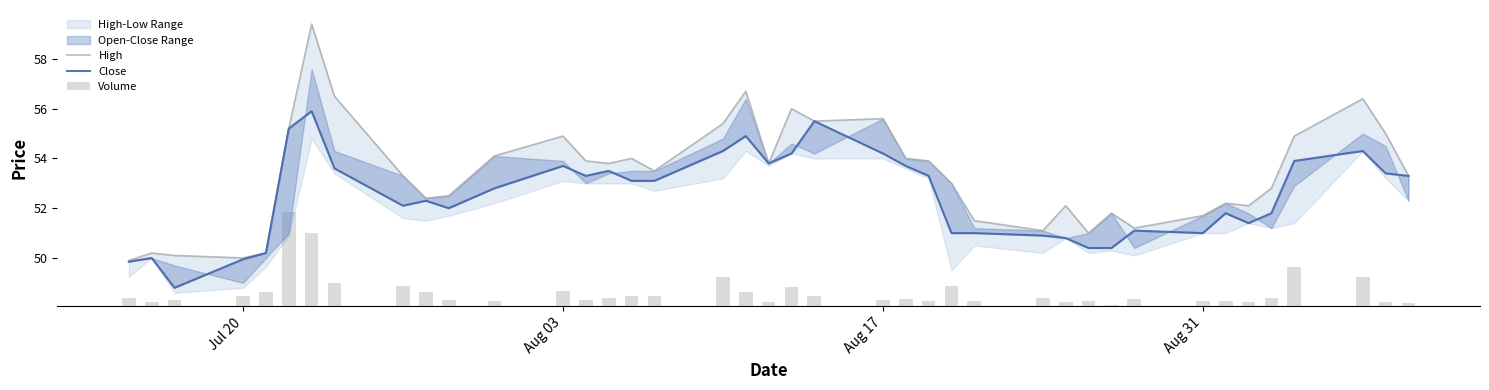

True or false: High has a value of 90.3 at 25.

False